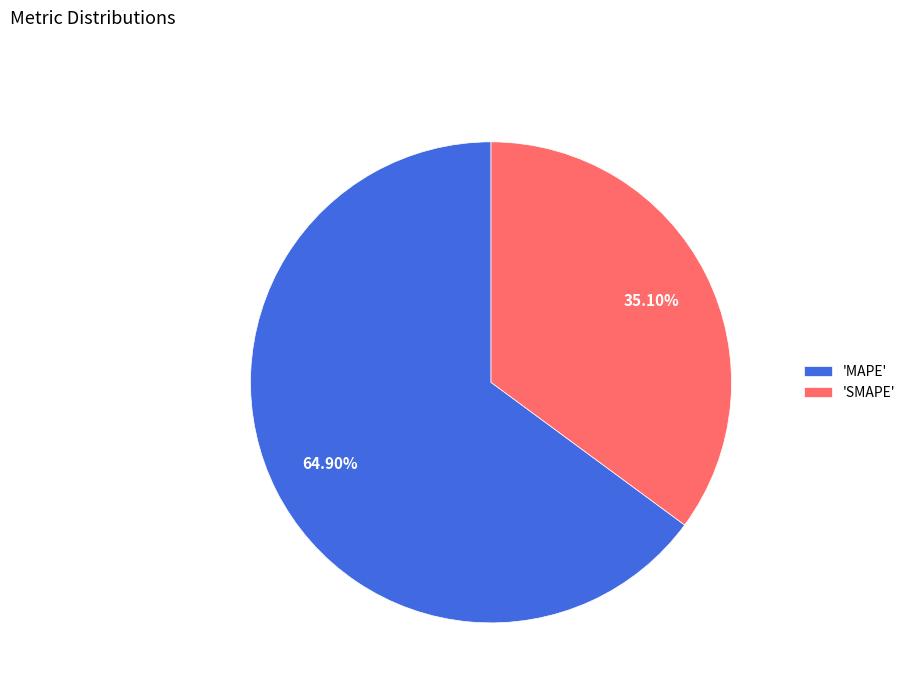

Combined, do 'MAPE' and 'SMAPE' account for over 50%?

Yes